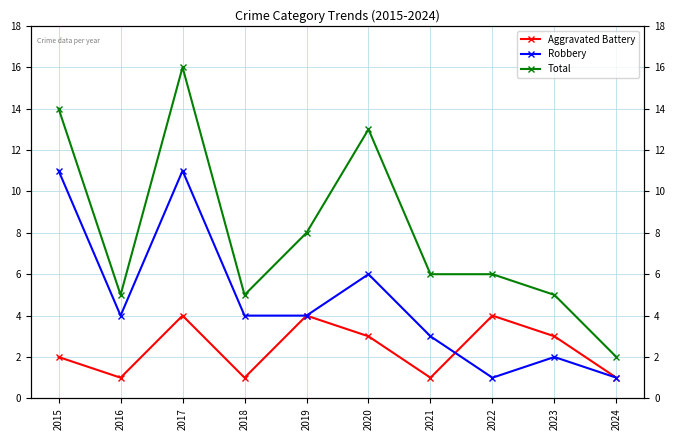

Between 2017 and 2024, which series saw the biggest shift?

Total